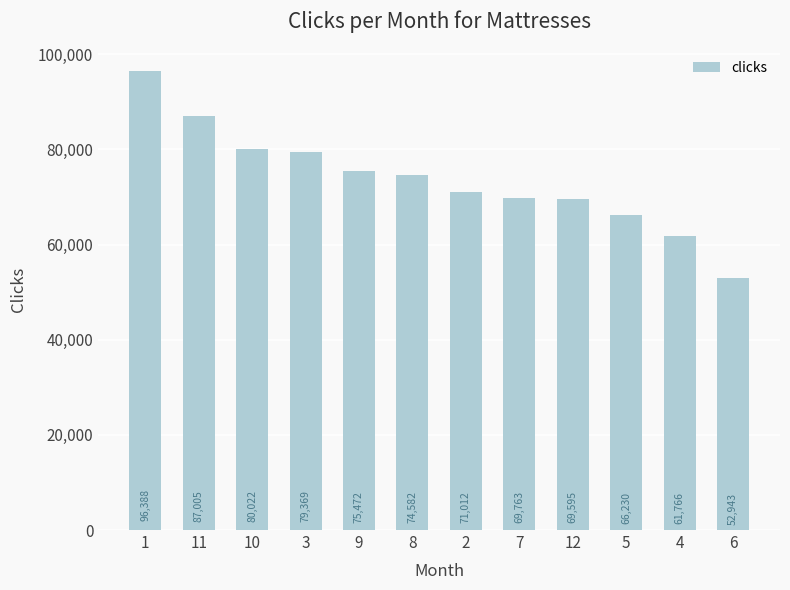

What is the difference between the maximum and minimum values?

43445